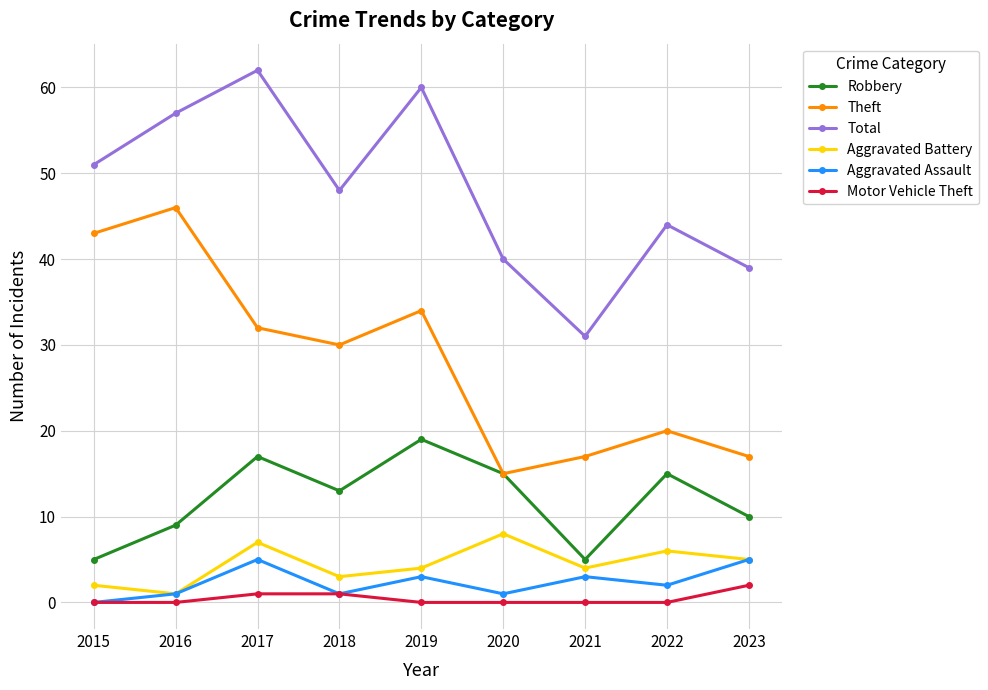

Reading right to left, extract all data points from this chart.

Robbery: 10	15	5	15	19	13	17	9	5
Theft: 17	20	17	15	34	30	32	46	43
Total: 39	44	31	40	60	48	62	57	51
Aggravated Battery: 5	6	4	8	4	3	7	1	2
Aggravated Assault: 5	2	3	1	3	1	5	1	0
Motor Vehicle Theft: 2	0	0	0	0	1	1	0	0